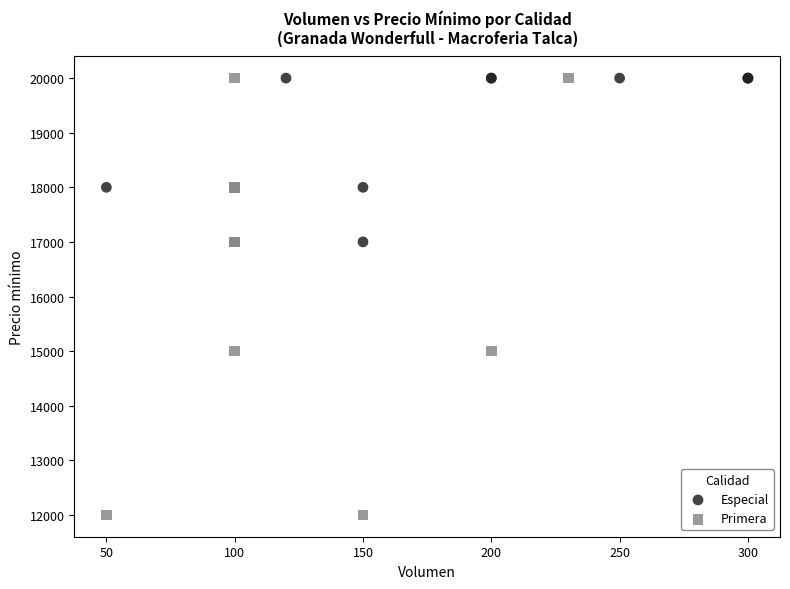

Which series has the widest spread of Y values?

Primera